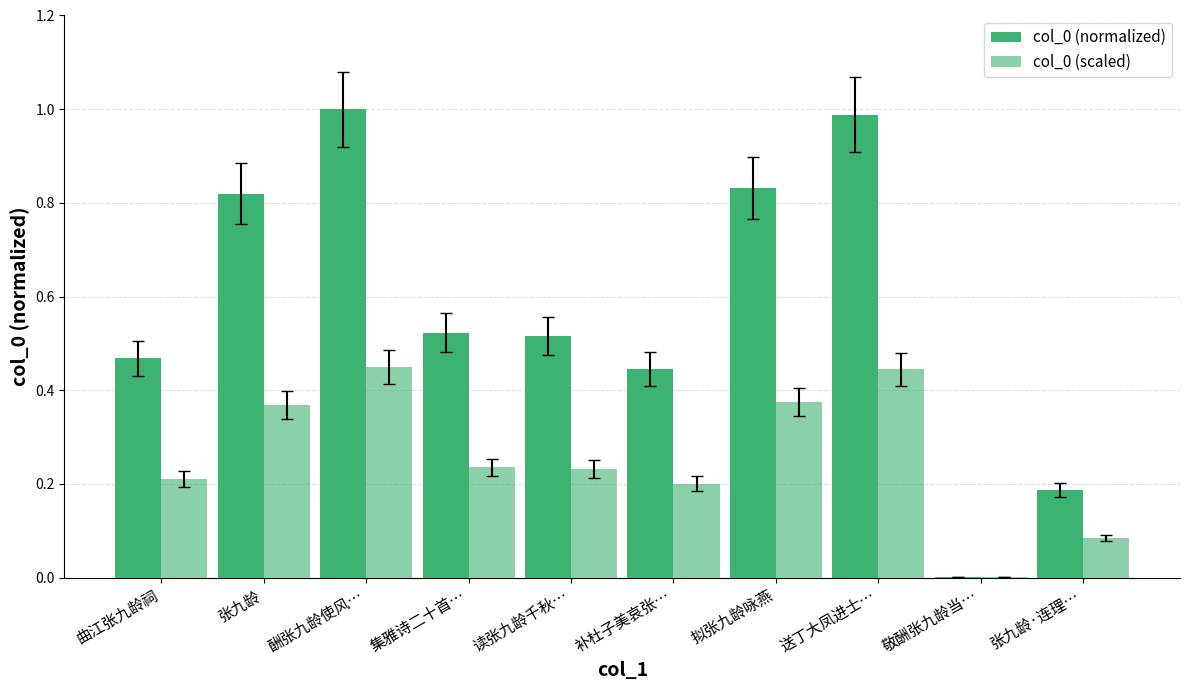

At which label does col_0 (scaled) reach its peak?

酬张九龄使风…